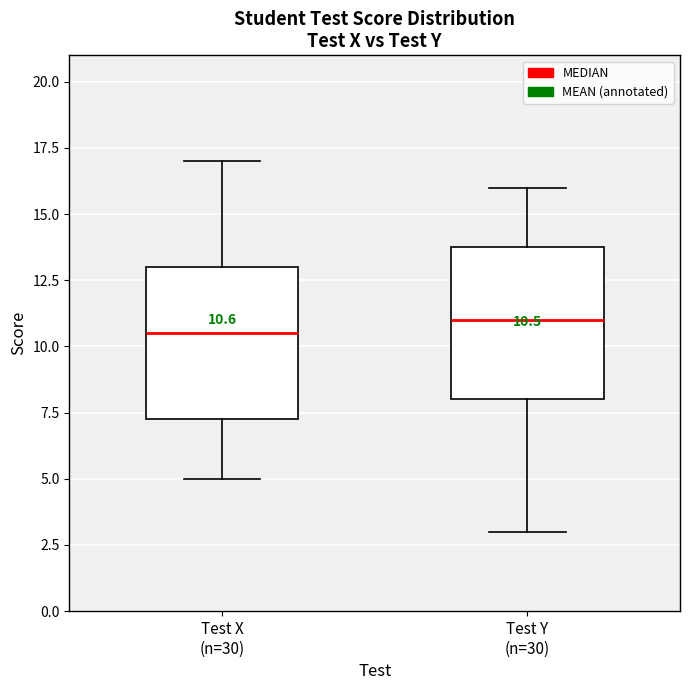

Which box has the lowest median line?

Test X (n=30)